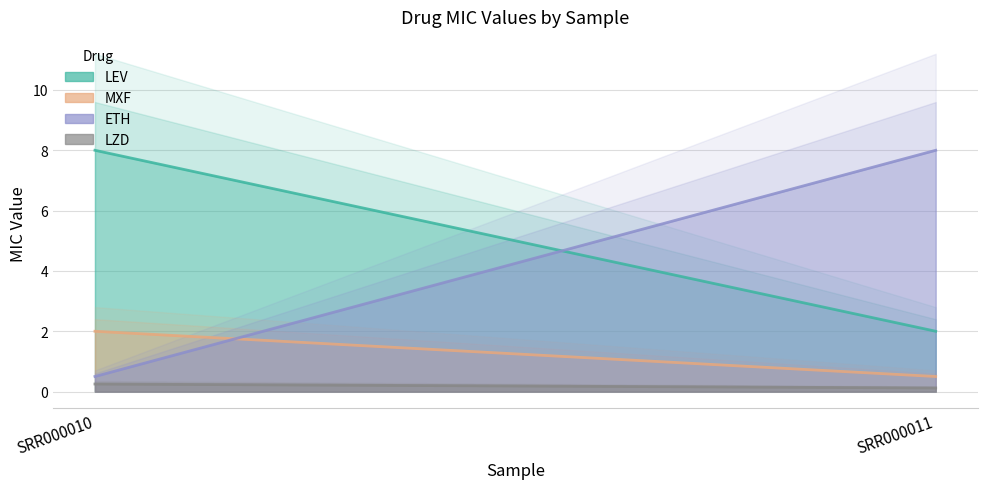

List the labels in order of LEV value, largest first.

SRR000010, SRR000011